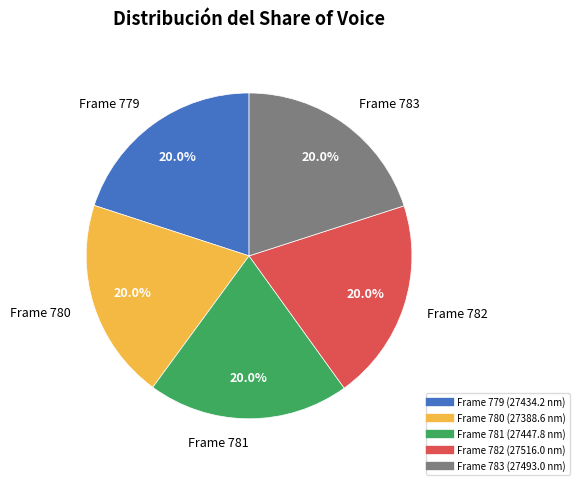

Does any single category account for the majority?

No